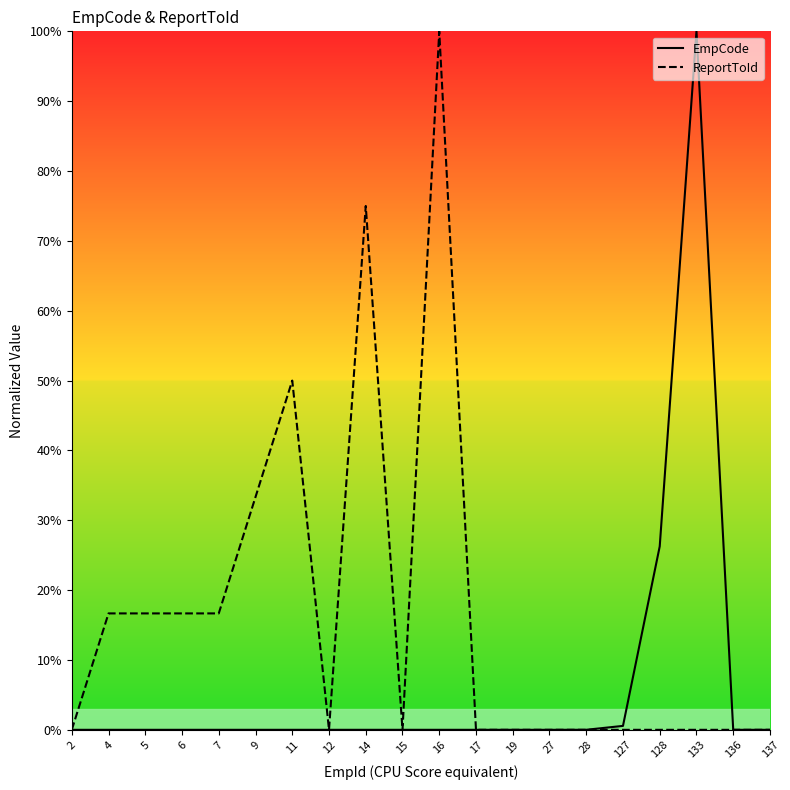

Does the chart display data point markers on the line(s)?

No